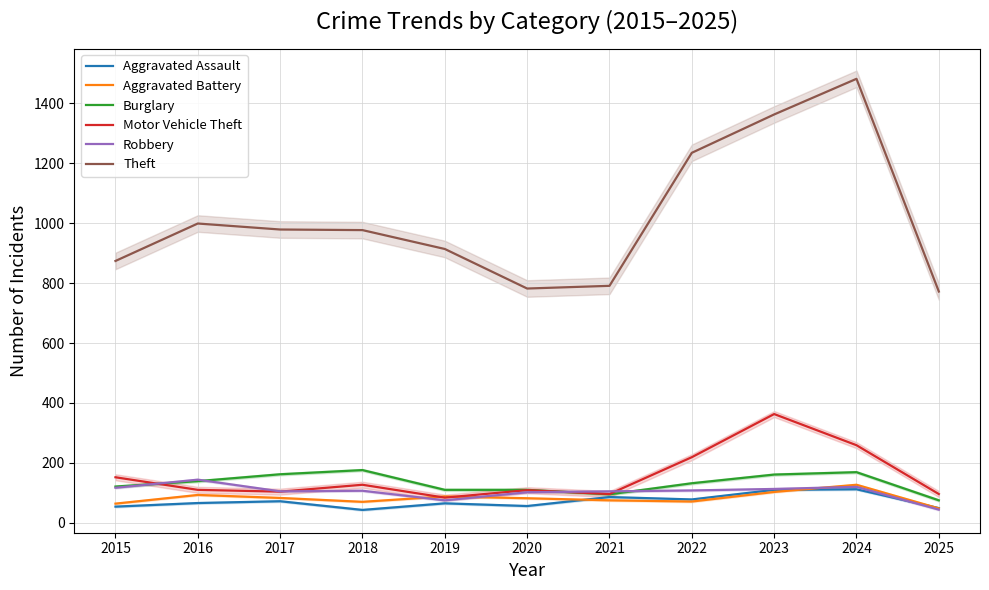

How many interior local peaks does the Theft series have?

2